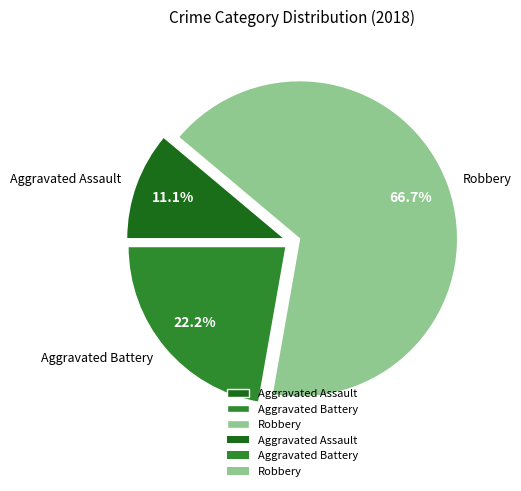

Which category has the smallest portion of the pie?

Aggravated Assault